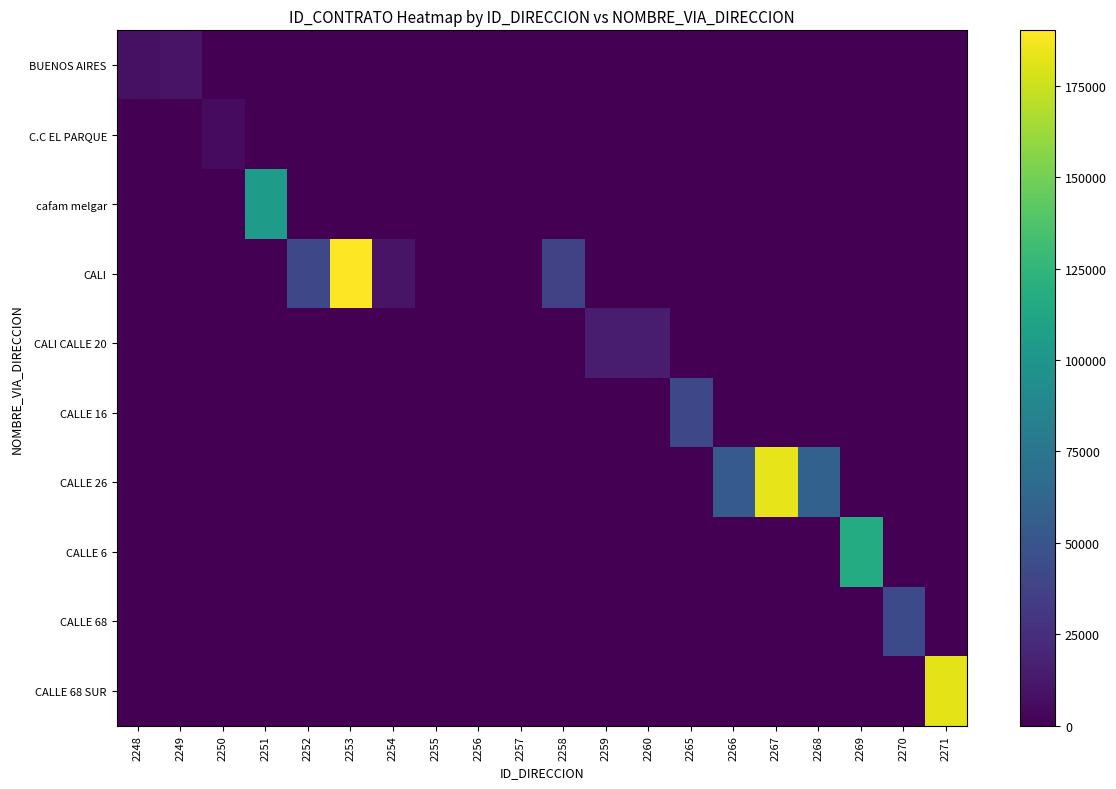

At which category does the chart reach its minimum across all series?

2250